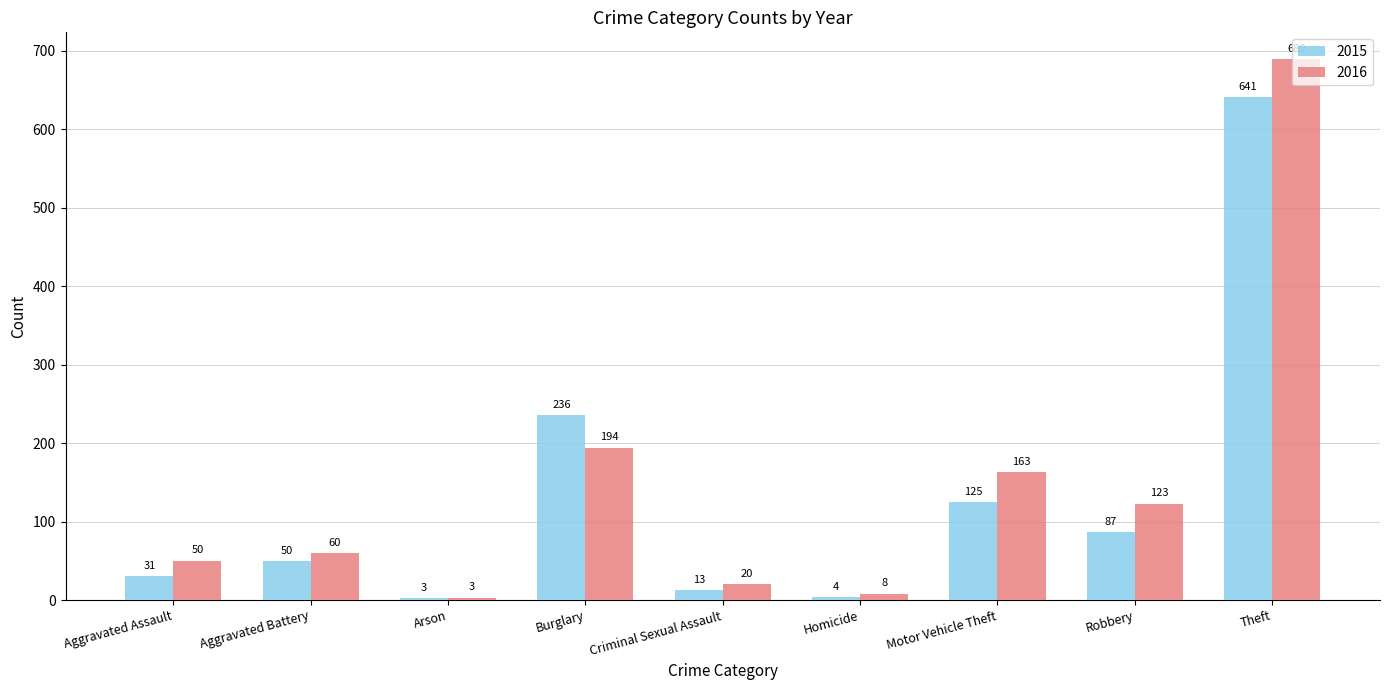

What is the value of the 2016 bar at the 3rd from the left?

3